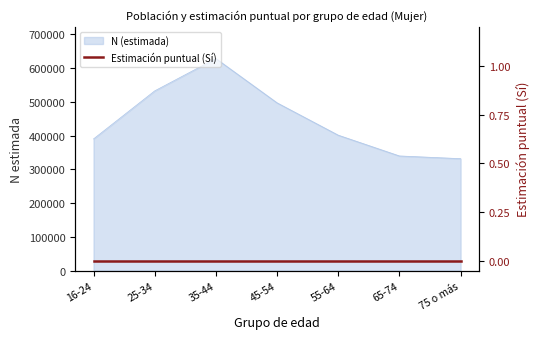

Count the number of values greater than 401063.

3